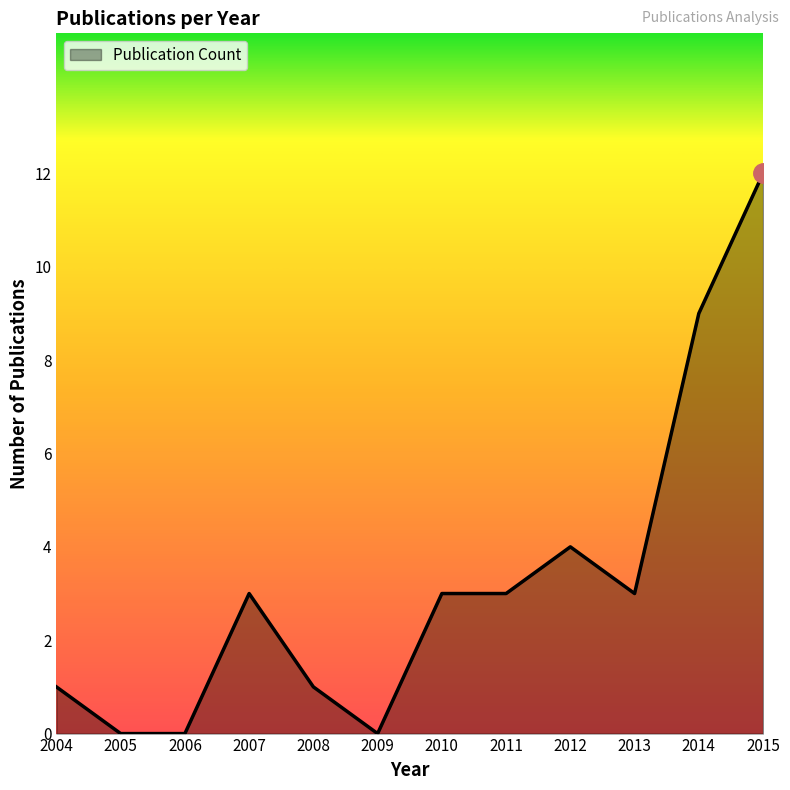

Between 2008 and 2015, which is larger?

2015